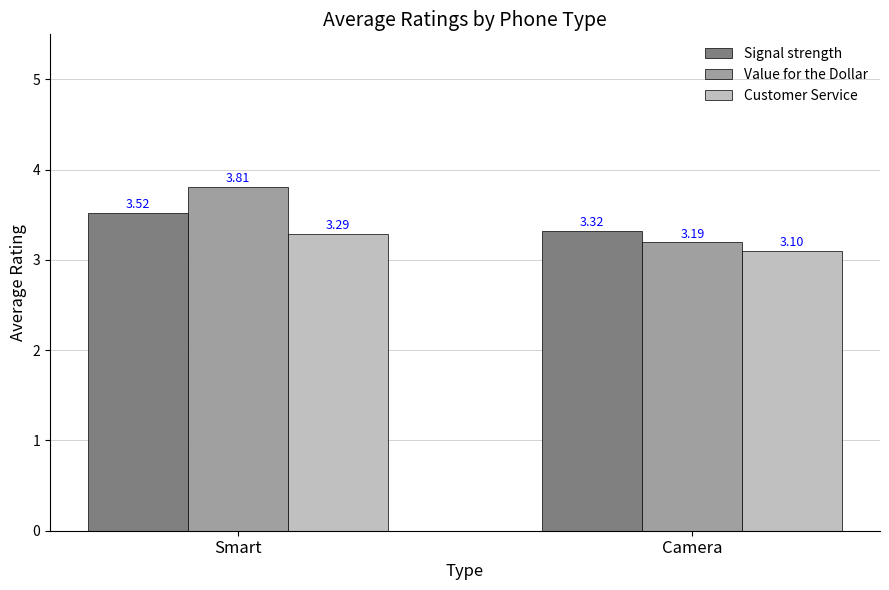

What is the sum of all Customer Service values?

6.4